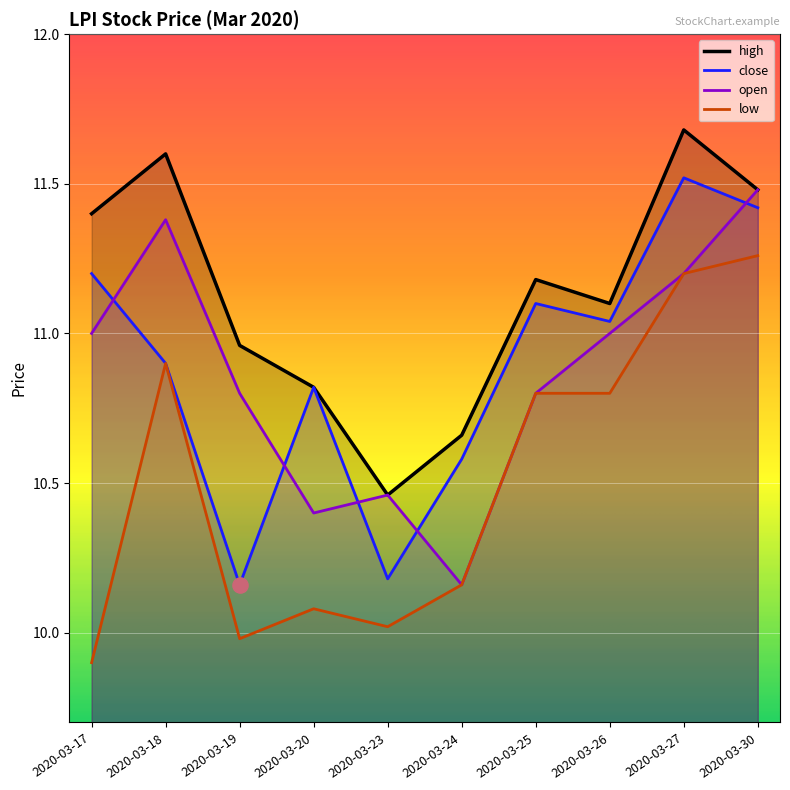

Which series contains the highest Y value?

high